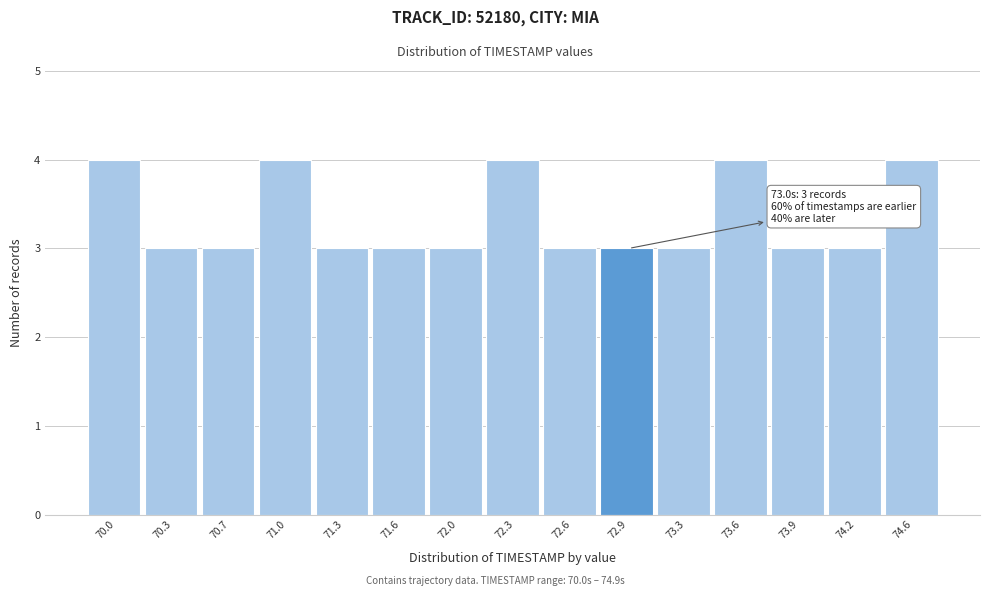

Reading left to right, list all the values displayed in this chart.

4	3	3	4	3	3	3	4	3	3	3	4	3	3	4